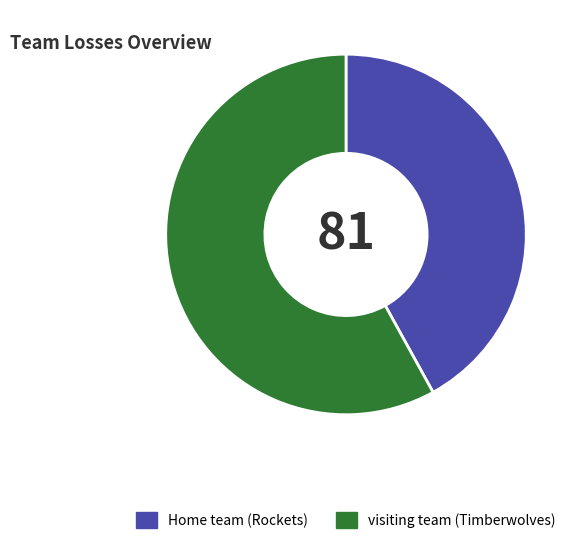

How many slices are in this pie chart?

2